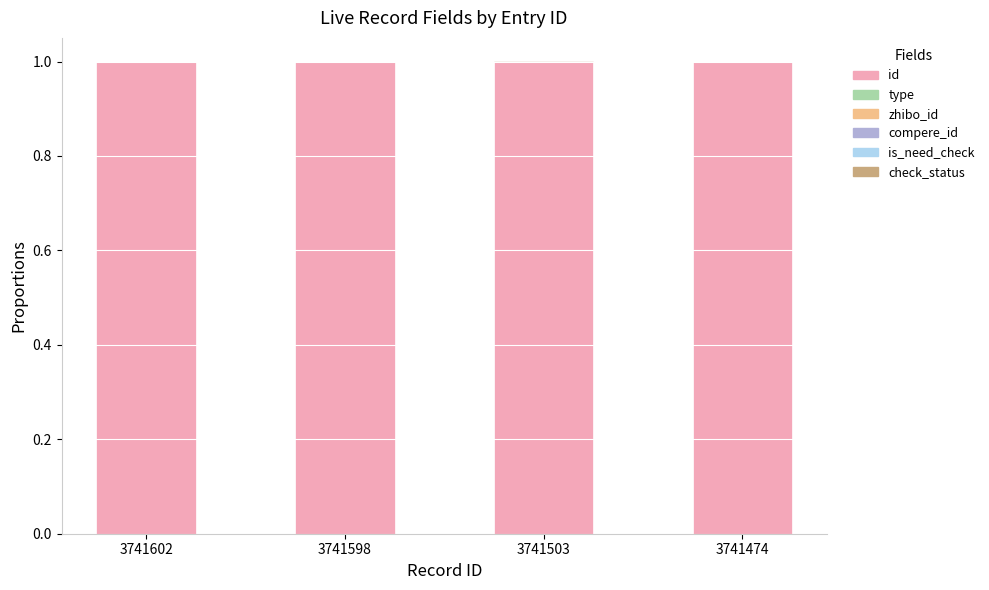

True or false: id has a value of 1.0 at 3741474.

True